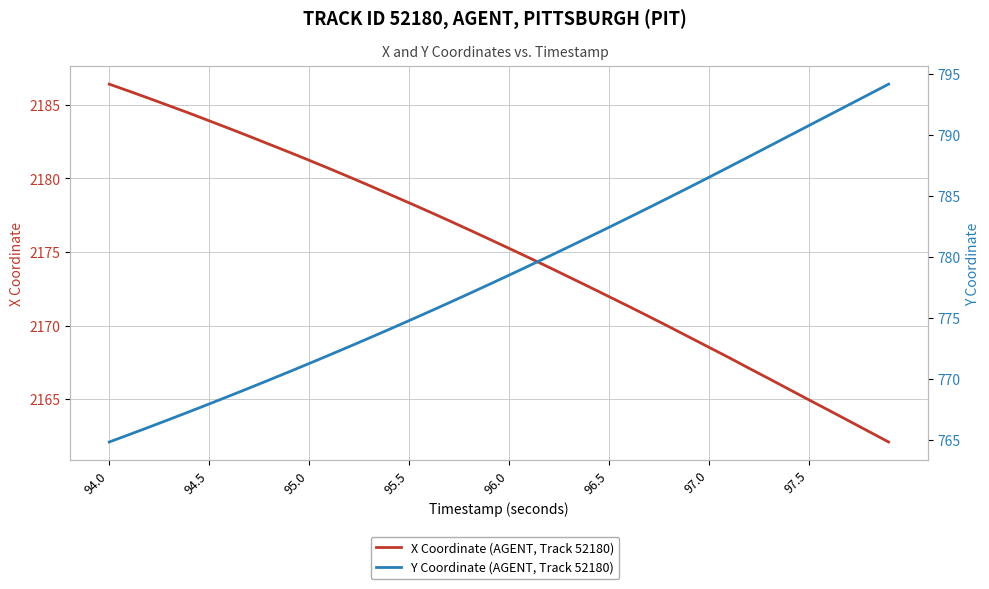

True or false: Y Coordinate (AGENT, Track 52180) has more than 2 interior local peaks.

False